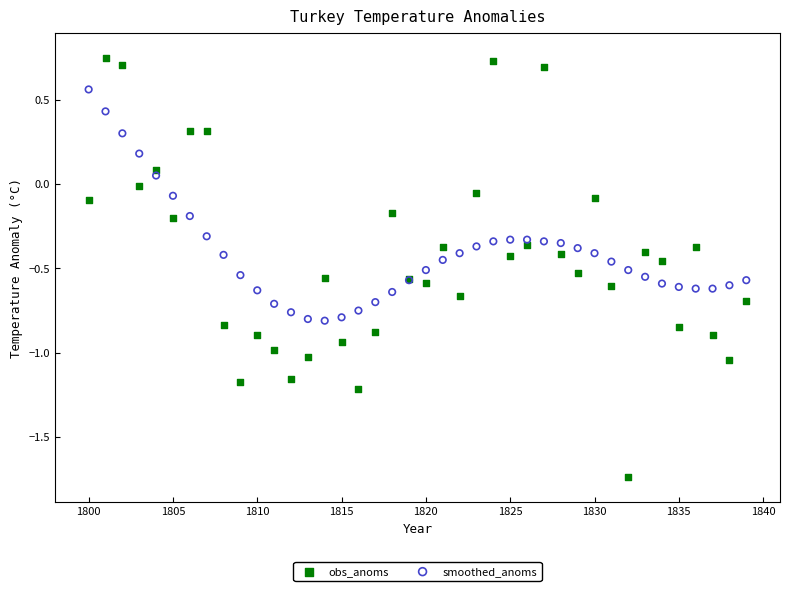

Which series reaches the maximum Y coordinate?

obs_anoms